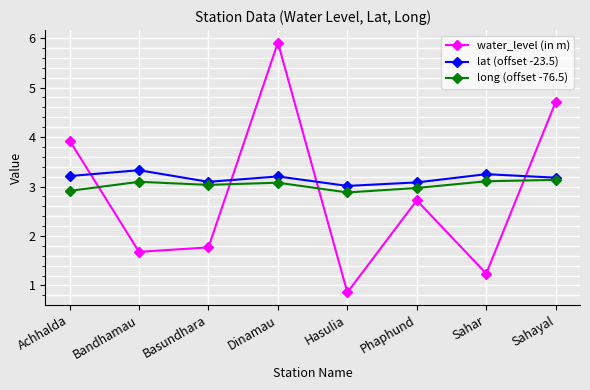

What are all the series names shown in the legend?

water_level (in m), lat (offset -23.5), long (offset -76.5)